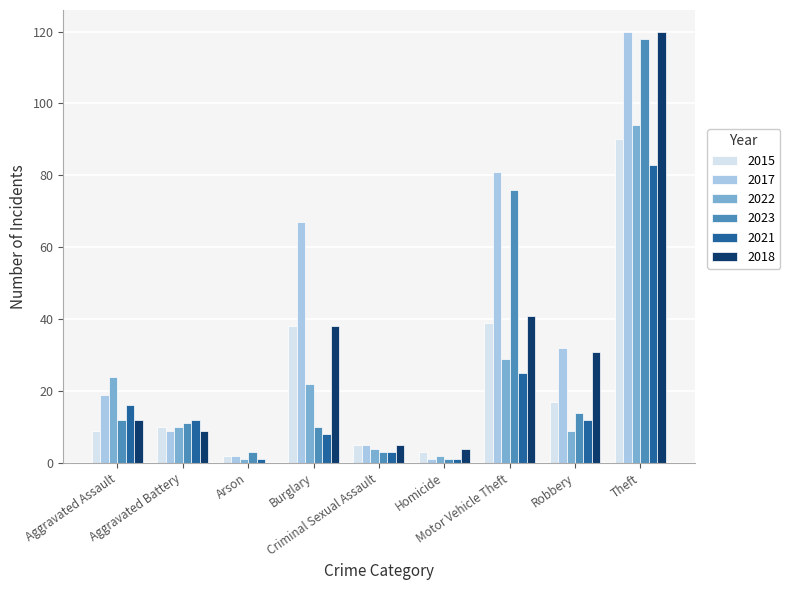

Which series has the largest total across all categories?

2017